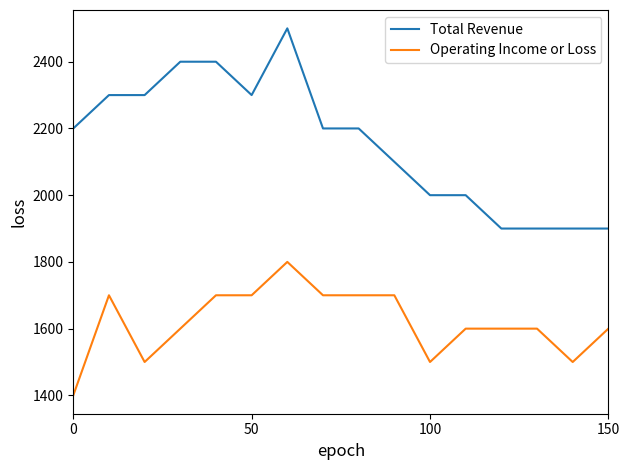

Rank the series by their average value, from lowest to highest.

Operating Income or Loss, Total Revenue